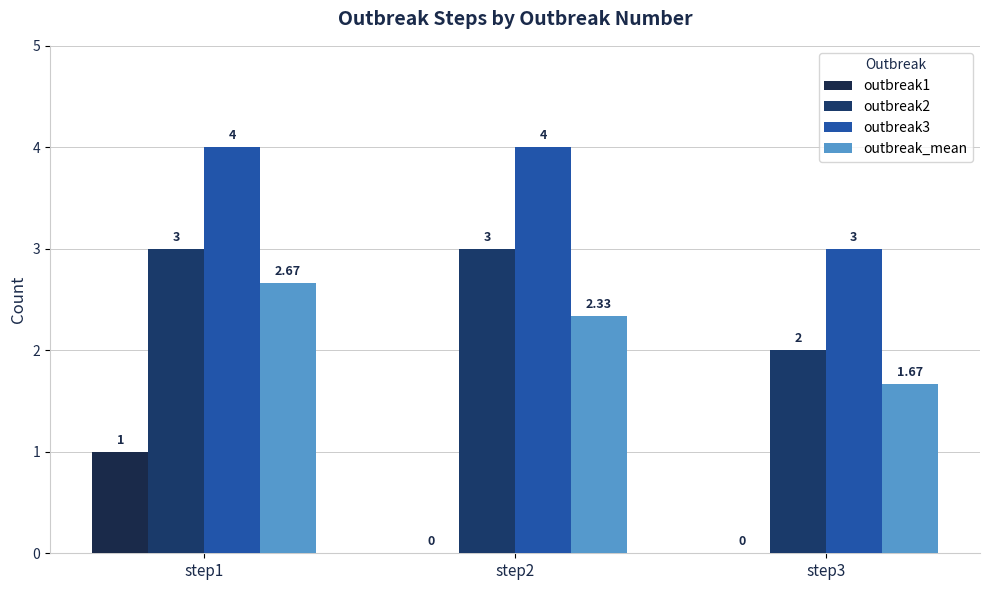

Is it true that outbreak2 equals 2.9 at step3?

False